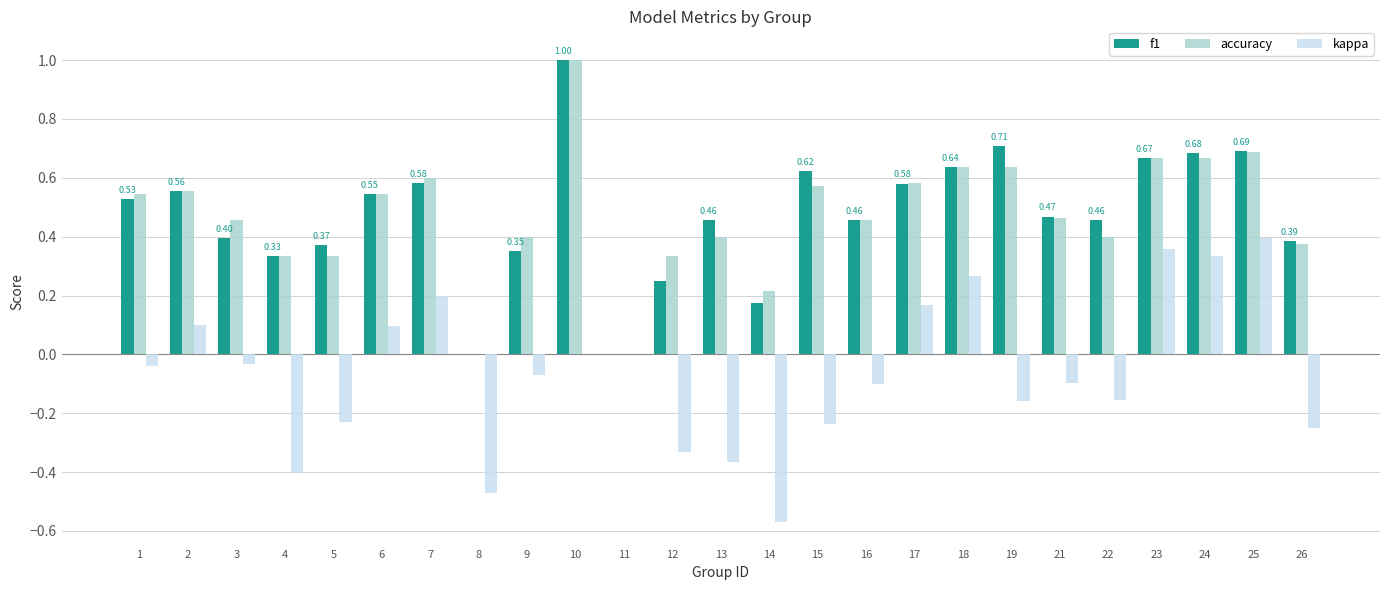

Which series changed the most between 1 and 26?

kappa